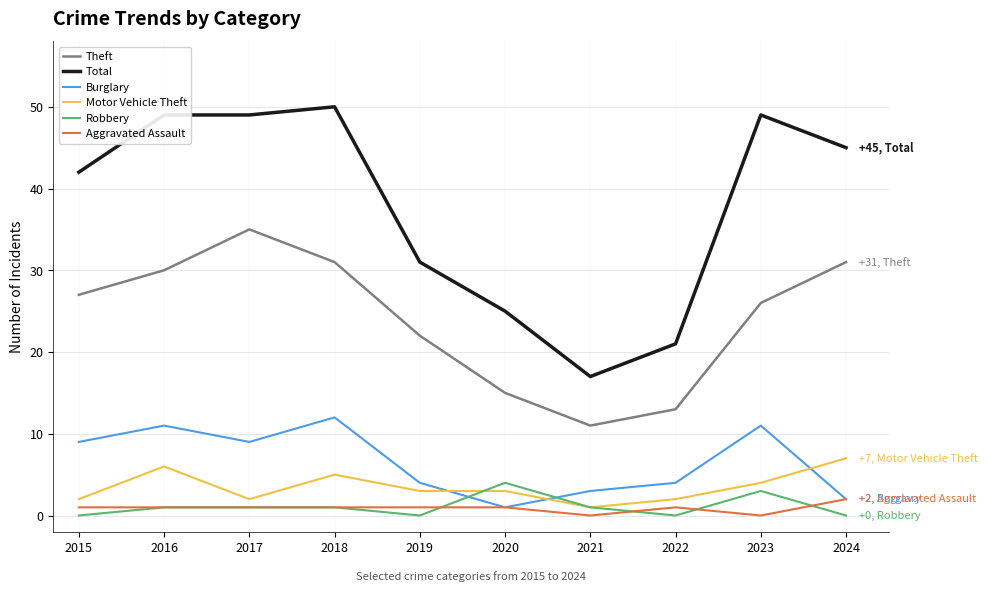

Rank the series by their maximum value, from highest to lowest.

Total, Theft, Burglary, Motor Vehicle Theft, Robbery, Aggravated Assault